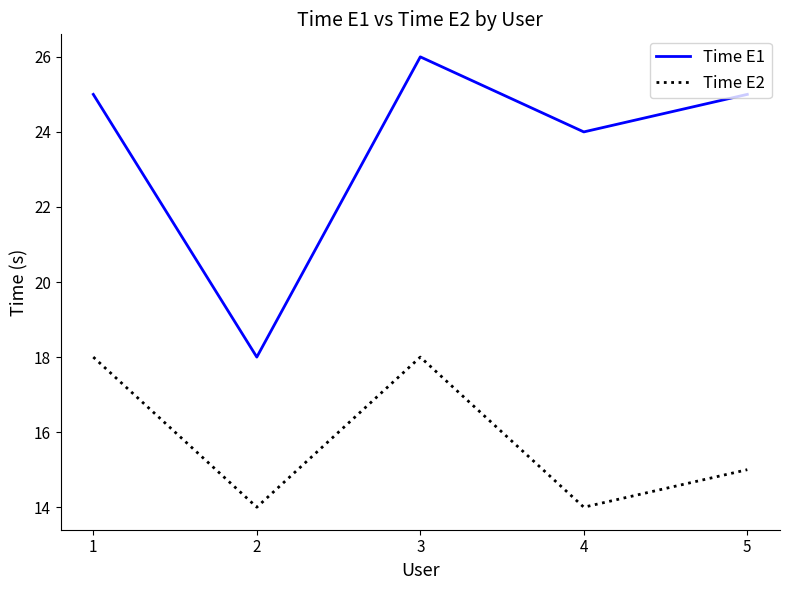

What are all the series names shown in the legend?

Time E1, Time E2